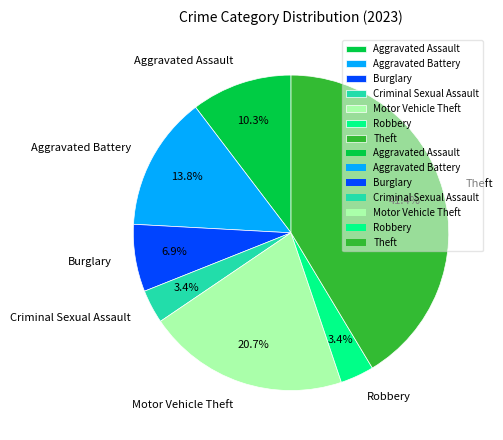

Is there a majority slice in this chart?

No